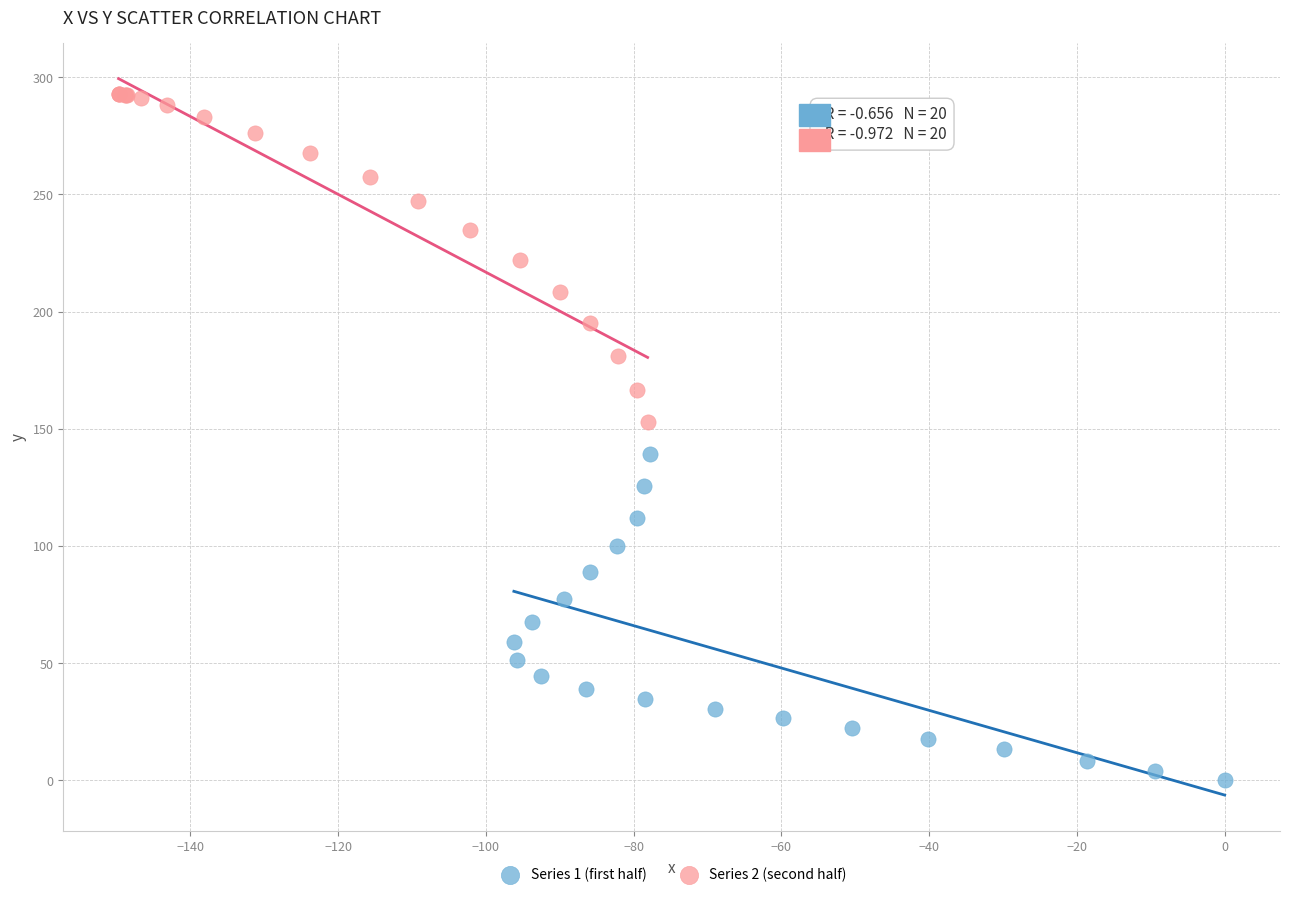

Which series contains the highest Y value?

Series 2 (second half)